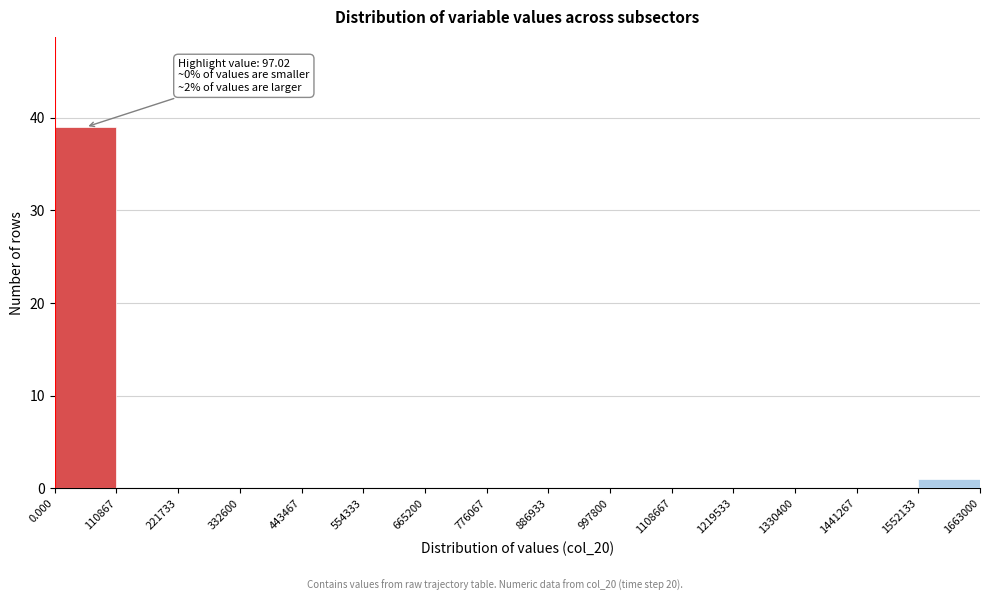

Over which range of the x-axis is the bar tallest?

0.000 to 110867